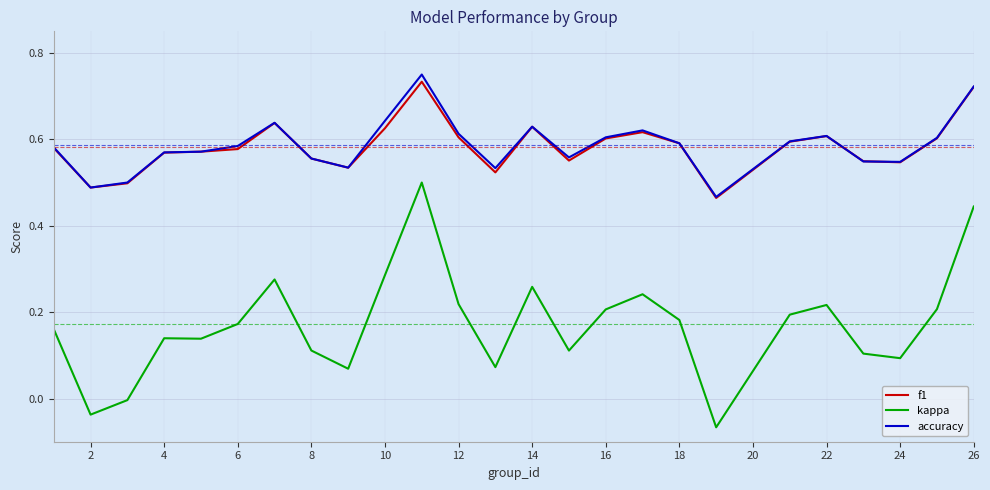

True or false: kappa and f1 cross at least once.

False